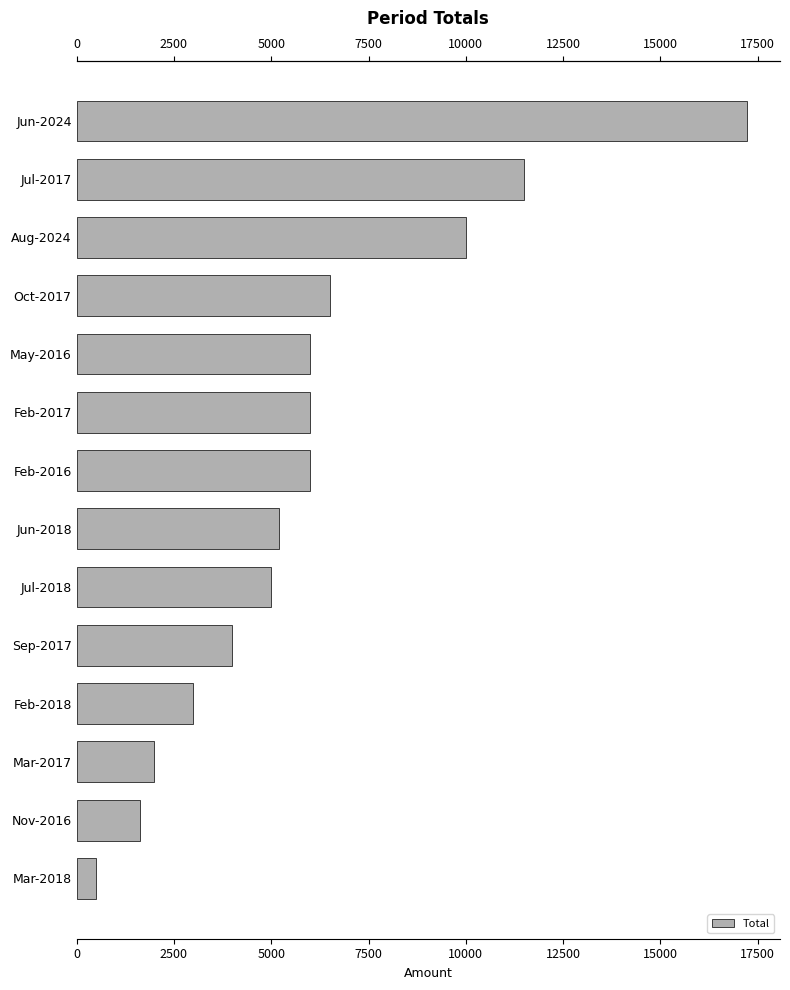

Approximately how many times larger is the value at Feb-2018 compared to Nov-2016?

1.8